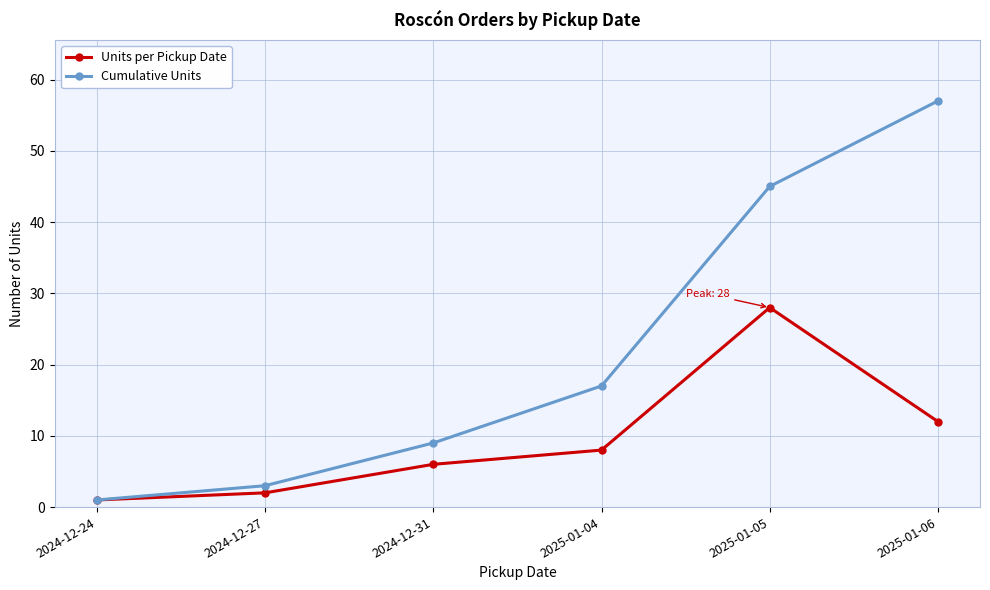

At 2024-12-27, list the series in order from smallest to largest.

Units per Pickup Date, Cumulative Units